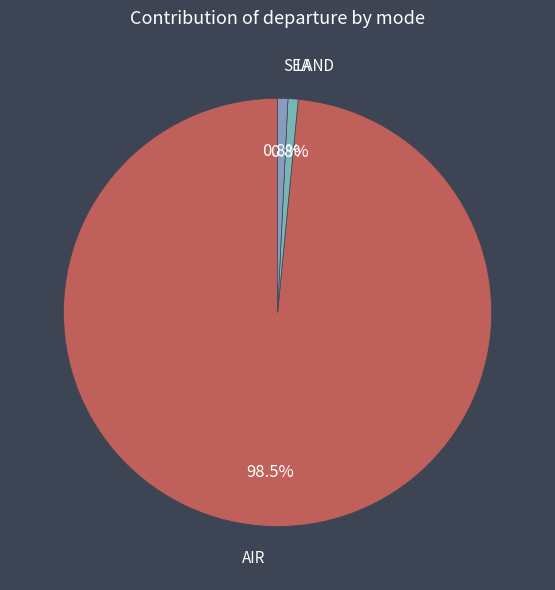

Between SEA and AIR, which is larger?

AIR